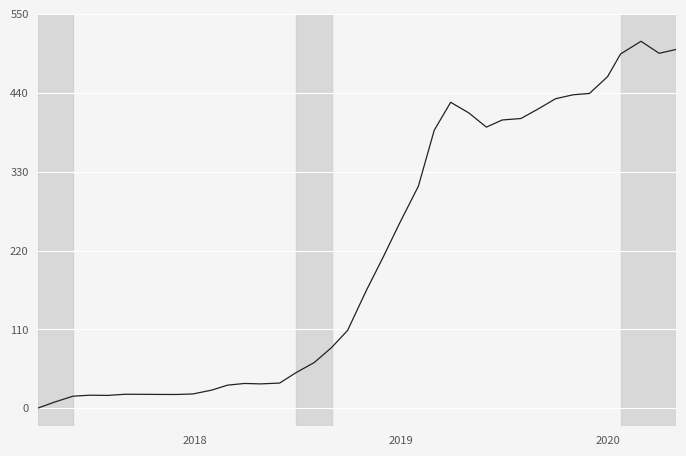

What is the greatest value displayed?

511.8